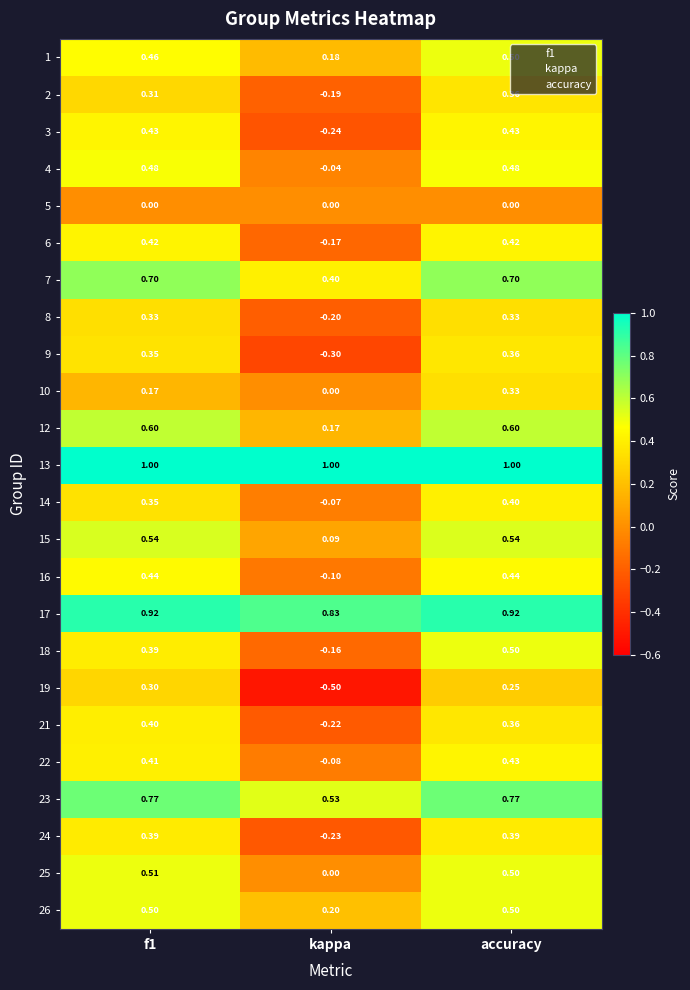

How many values in the 25 series exceed 0?

2